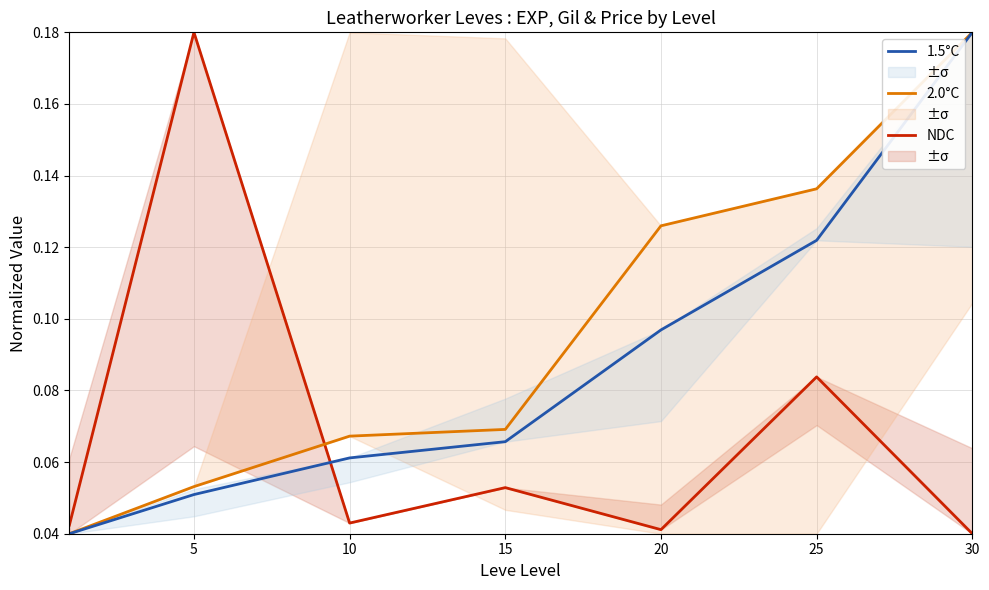

After their last crossing, which series has the higher values: 1.5°C or NDC?

1.5°C